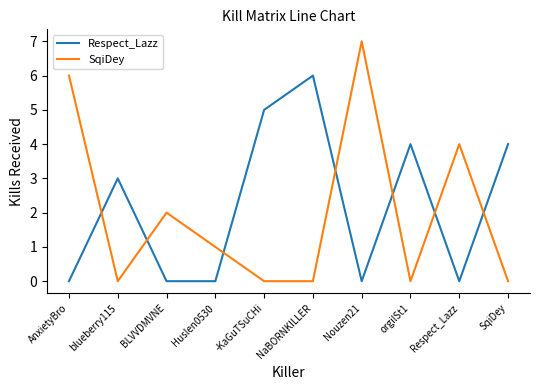

What position from the right is blueberry115?

9